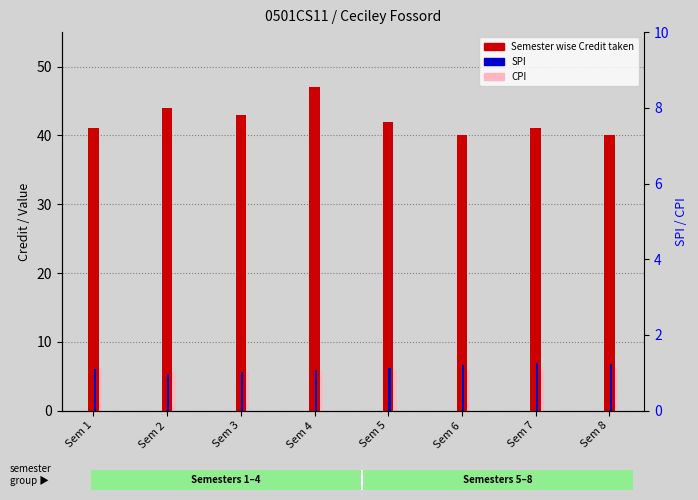

How many bars are there in total?

24